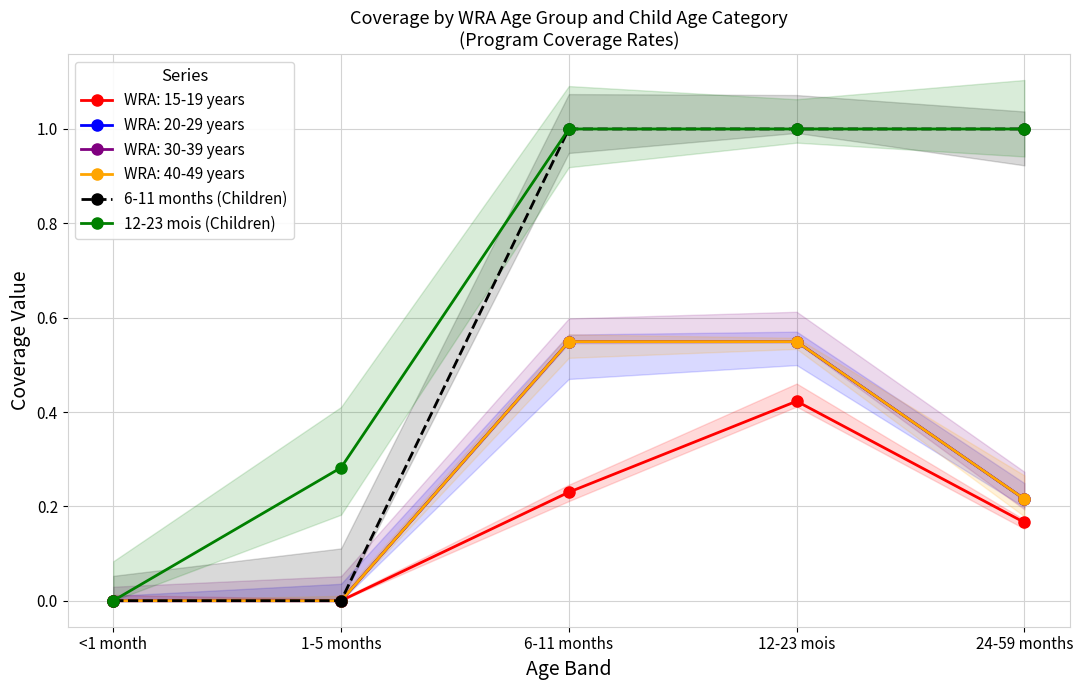

What is the difference between the second highest and minimum values in the 6-11 months (Children) series?

1.0